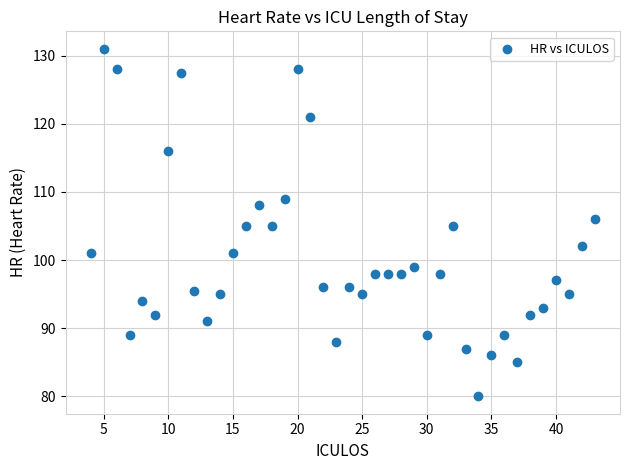

What is the range of Y values (max minus min)?

51.0